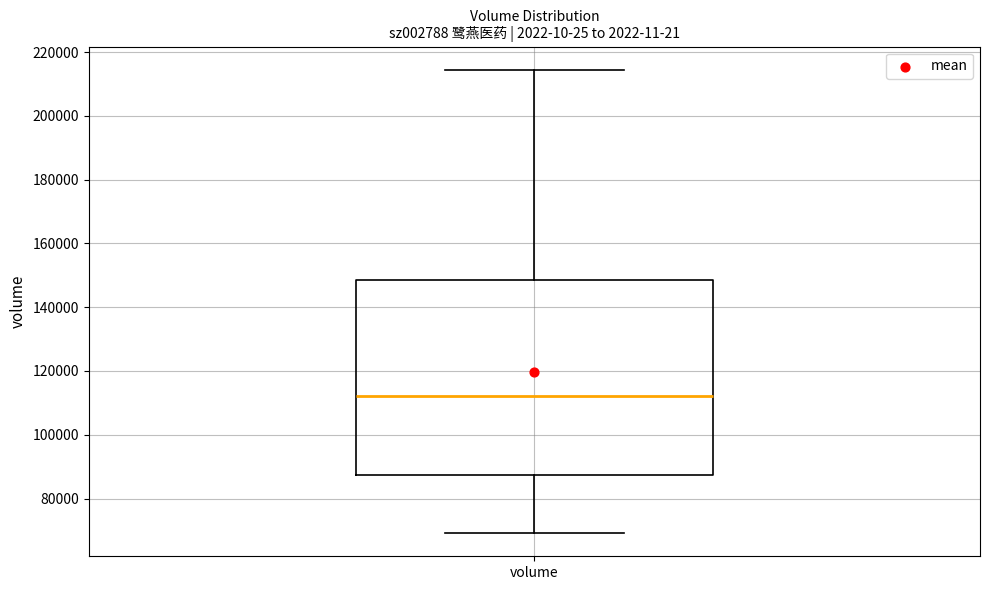

Where is the lower edge of the box for volume on the y-axis? The values are not printed on the chart, so give them approximately, as read against the axis.

88000